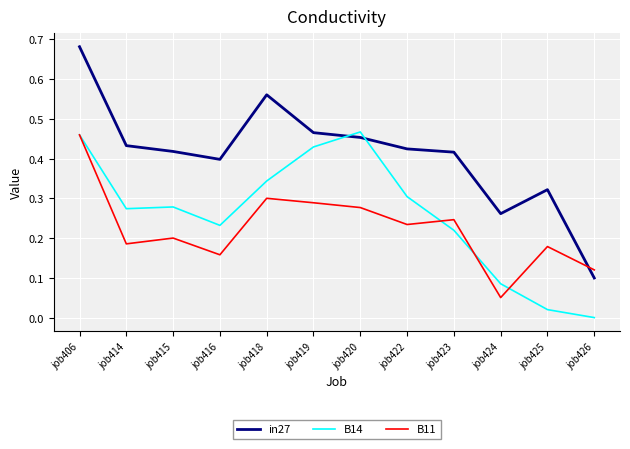

Which series has the largest range (max minus min)?

in27